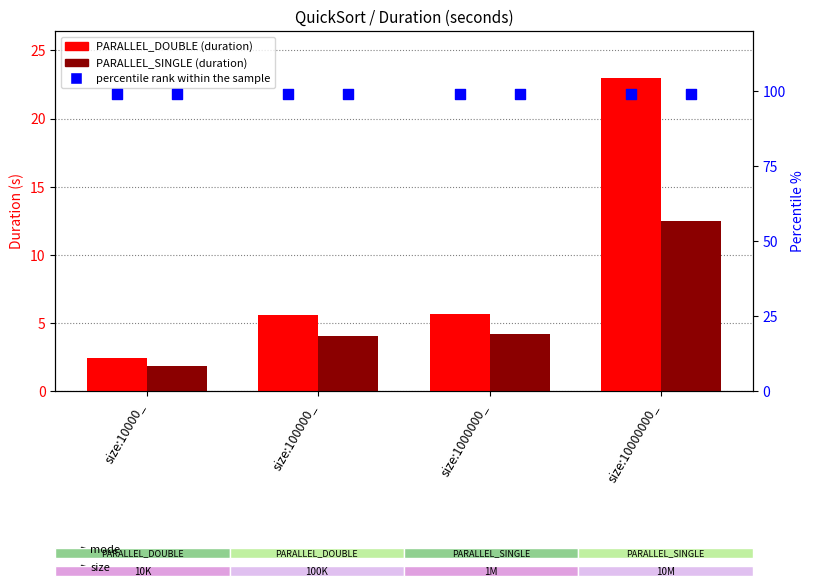

Which series reaches the minimum Y coordinate?

PARALLEL_SINGLE